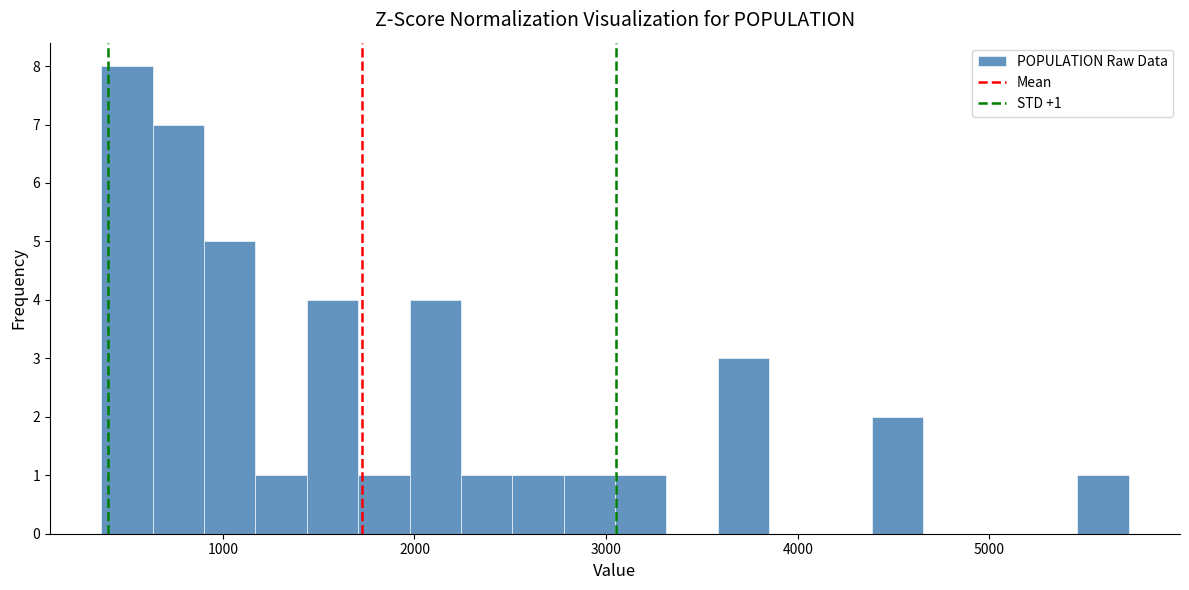

Around what value on the x-axis is the tallest bar? Give the approximate position of its centre, as read against the axis.

500